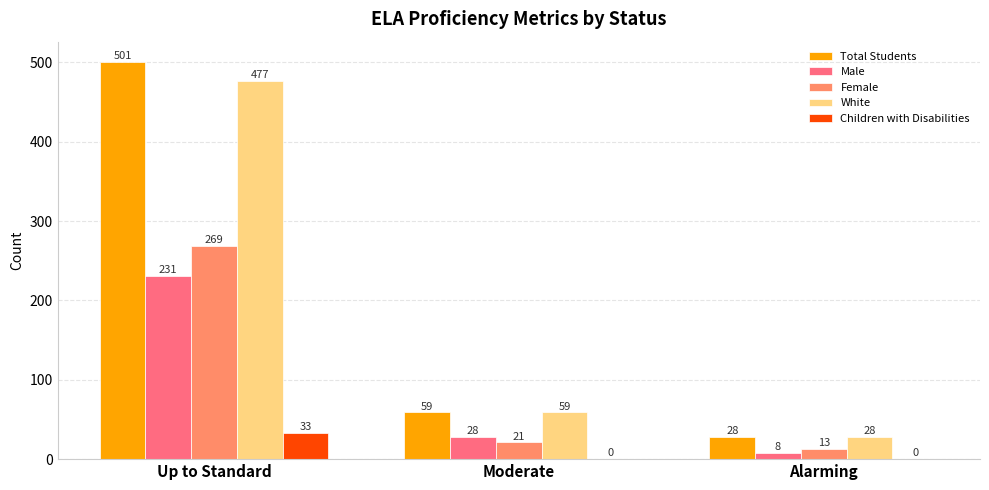

Which series changed the most between Up to Standard and Moderate?

Total Students